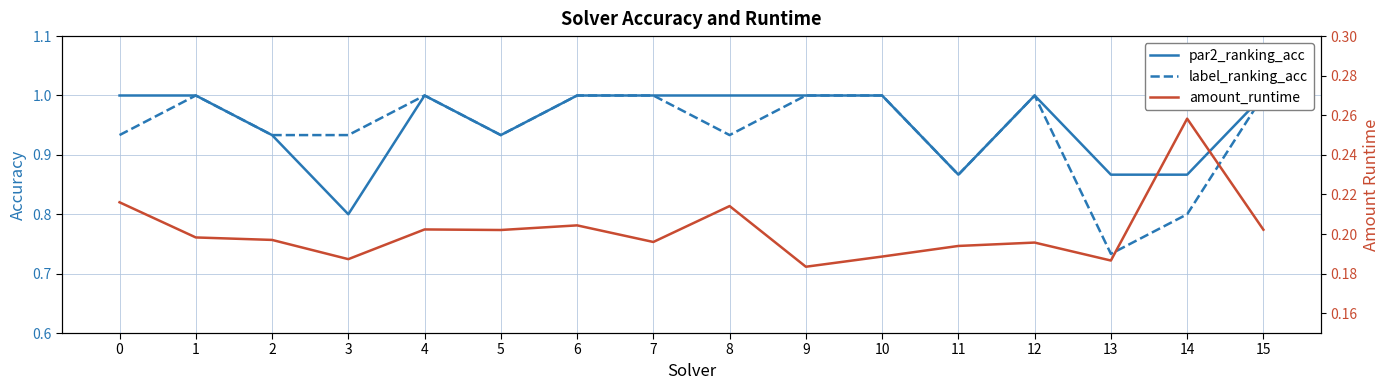

What is the sum of all label_ranking_acc values?

15.1